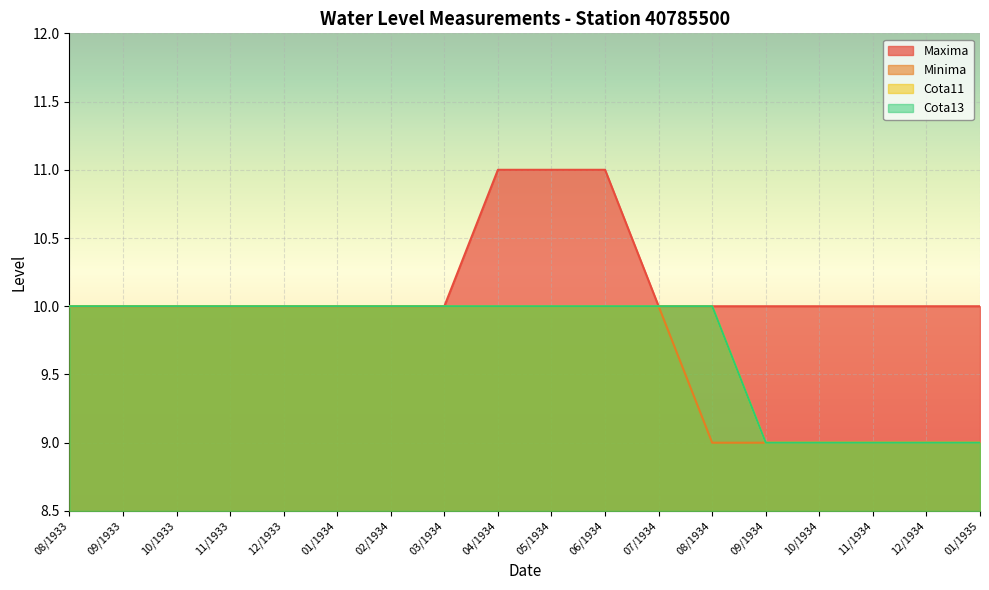

What is the highest value of the Cota13 series?

10